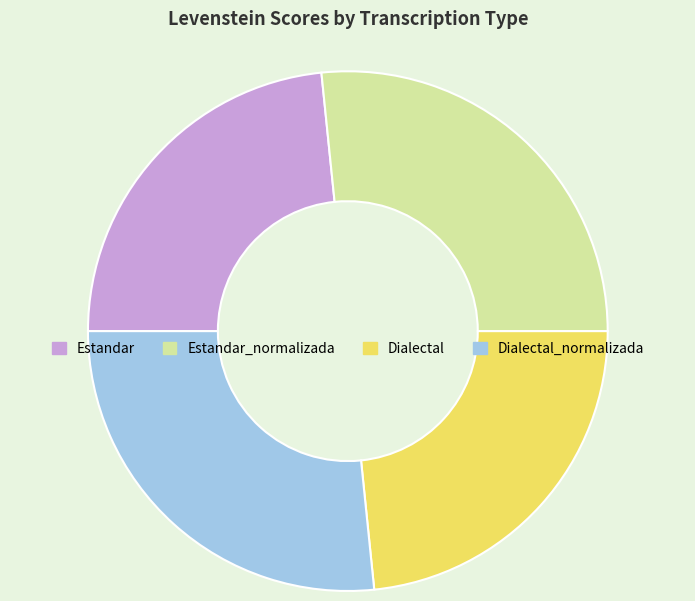

Does Estandar account for over 50% of the chart?

No